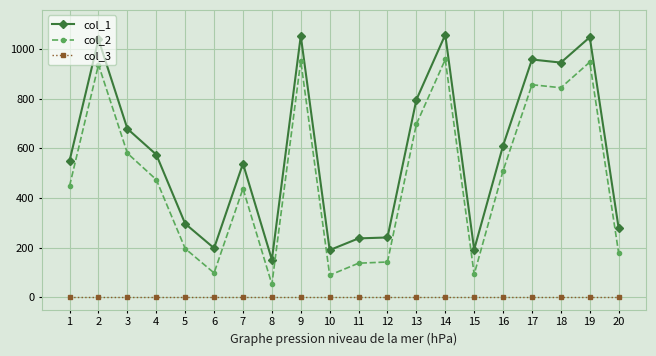

Is this an area chart (filled region under the line)?

No